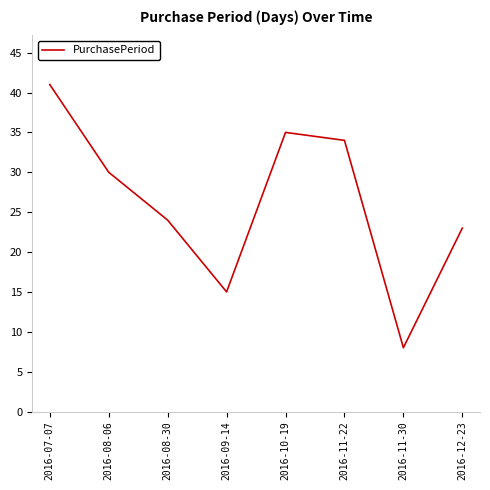

Which label corresponds to the smallest value in the chart?

2016-11-30